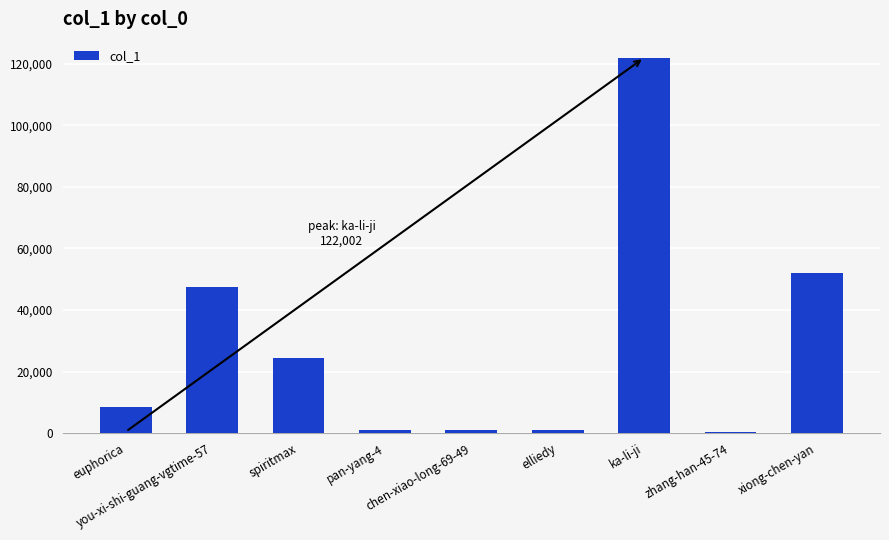

What is the smallest value displayed?

459